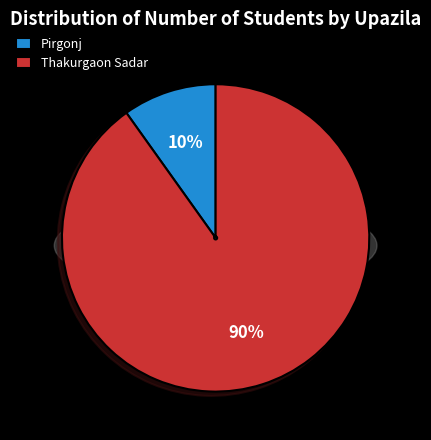

Which category has the biggest portion of the pie?

Thakurgaon Sadar